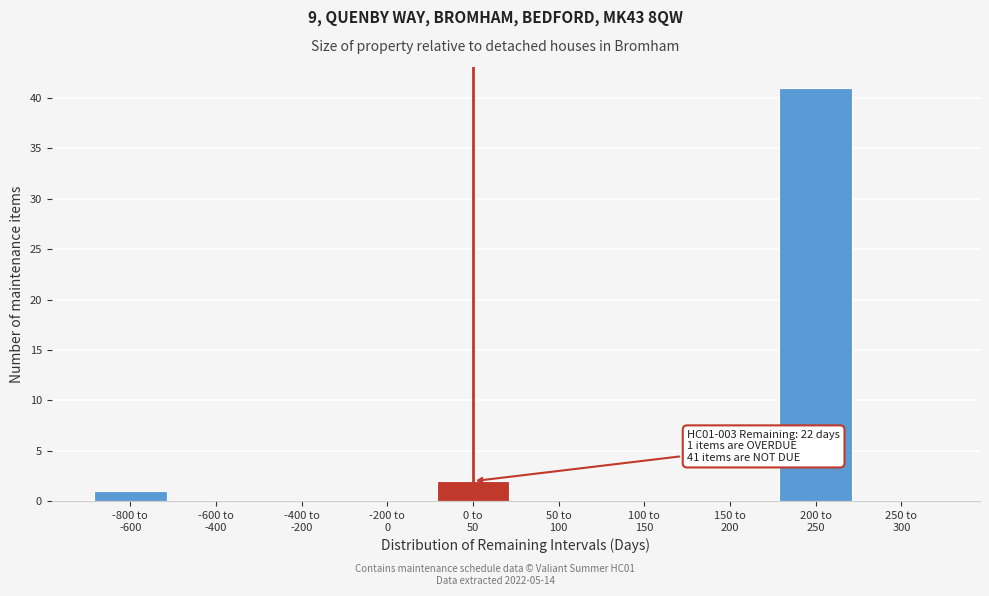

What is the maximum value shown in the chart?

41